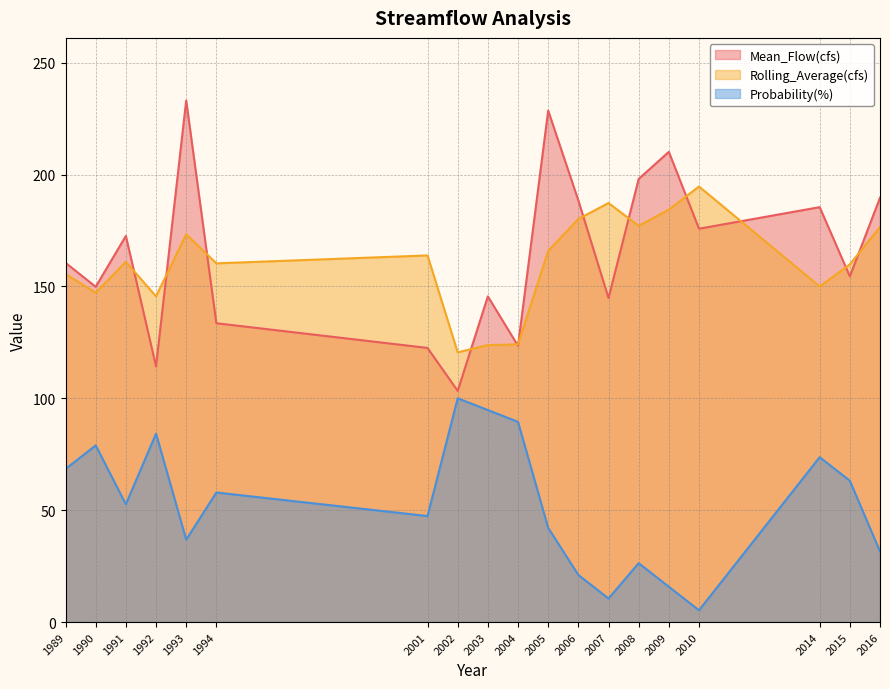

How many distinct data groups are displayed?

3